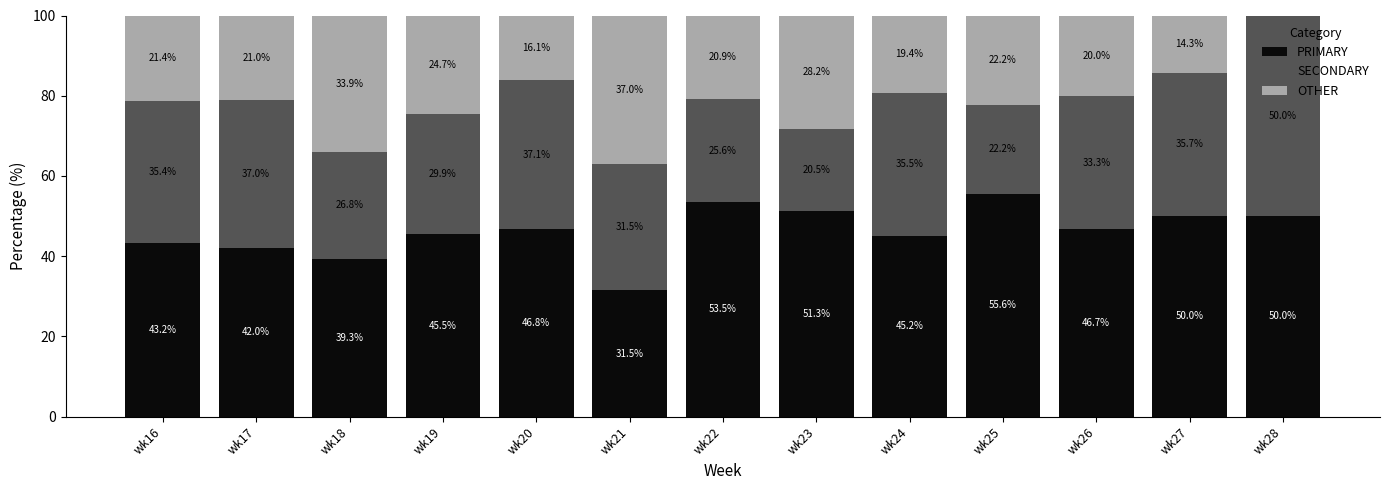

The value of PRIMARY at wk27 is 50.0. True or false?

True